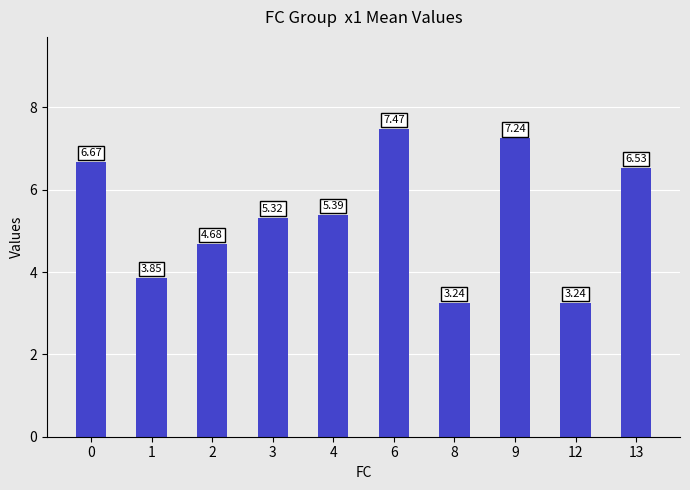

How many values are below 5?

4